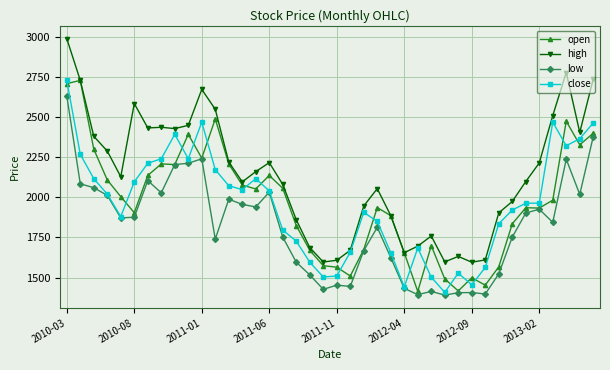

True or false: close has more than 0 points higher than both neighbors.

True